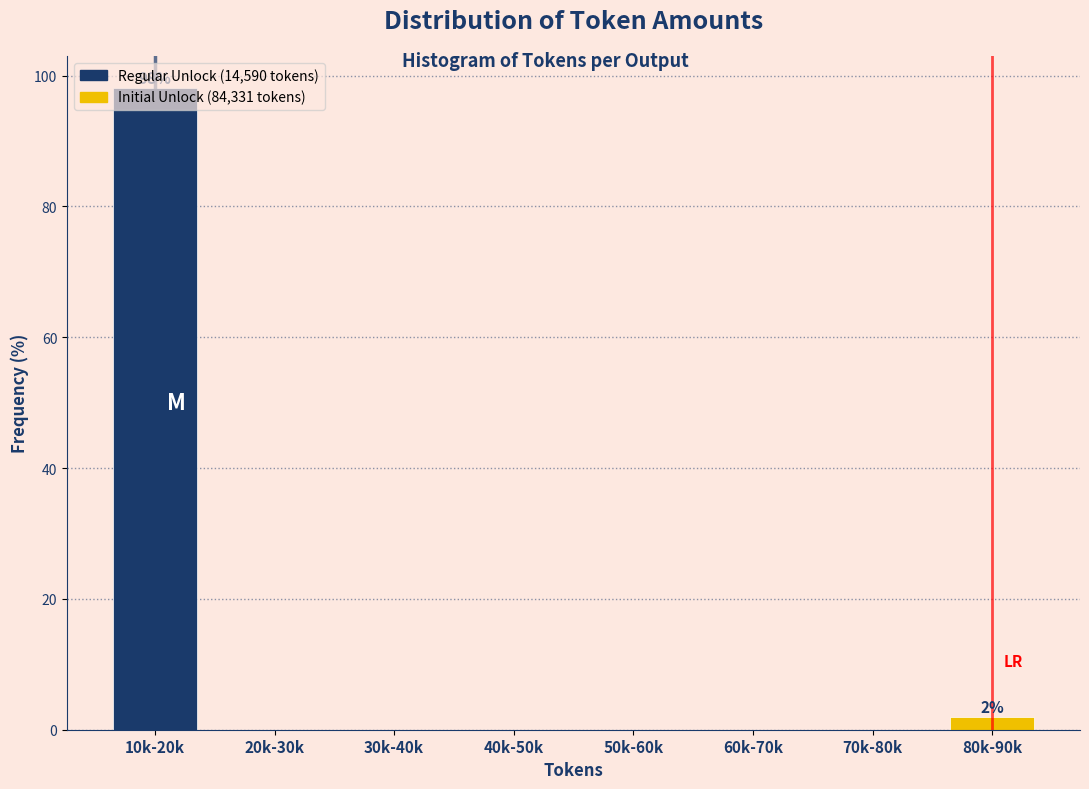

True or false: the data shows 0.0 at 40k-50k.

True